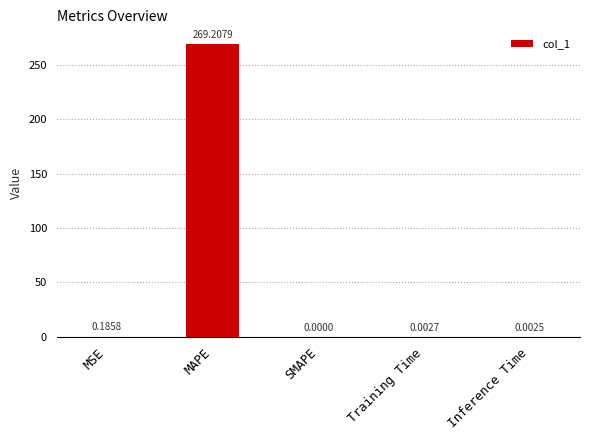

How many distinct data groups are displayed?

1